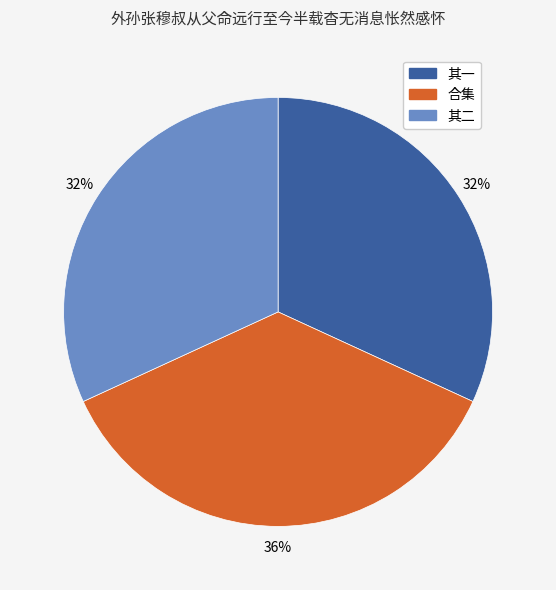

Does 合集 represent more than half of the total?

No